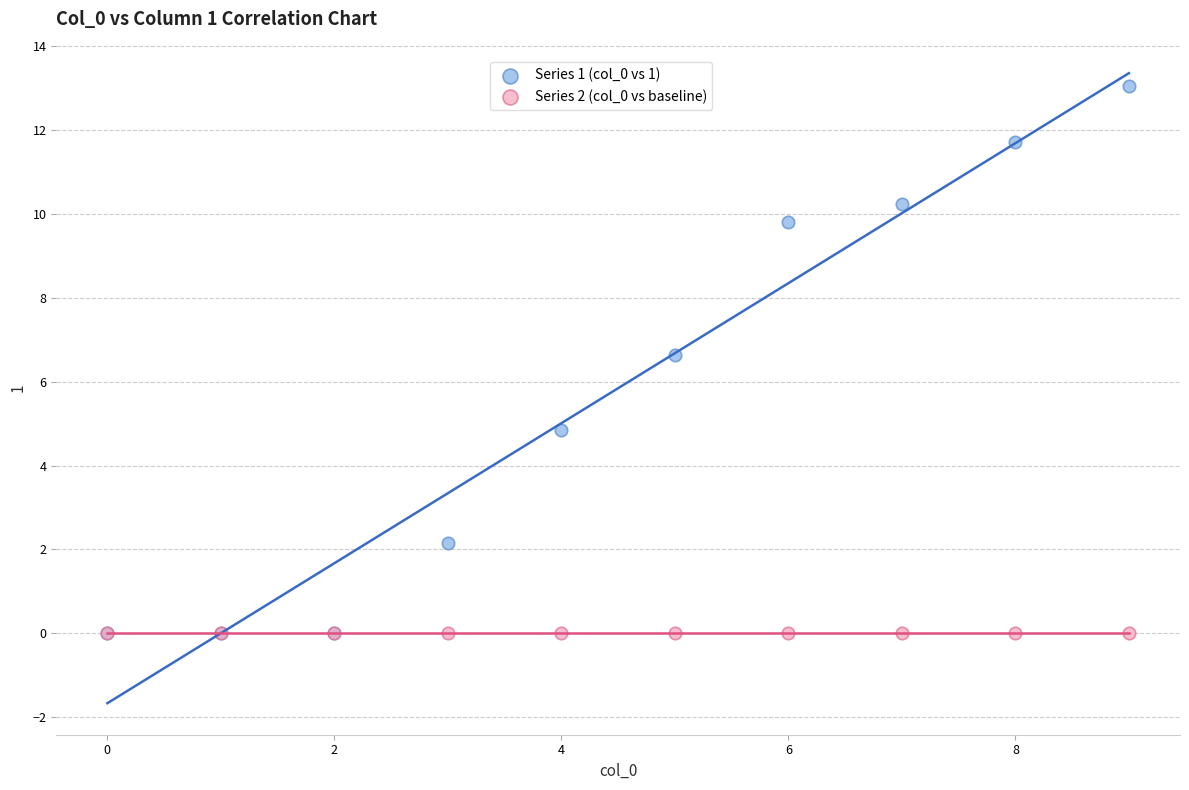

Across all series, what Y value is closest to 6?

6.6